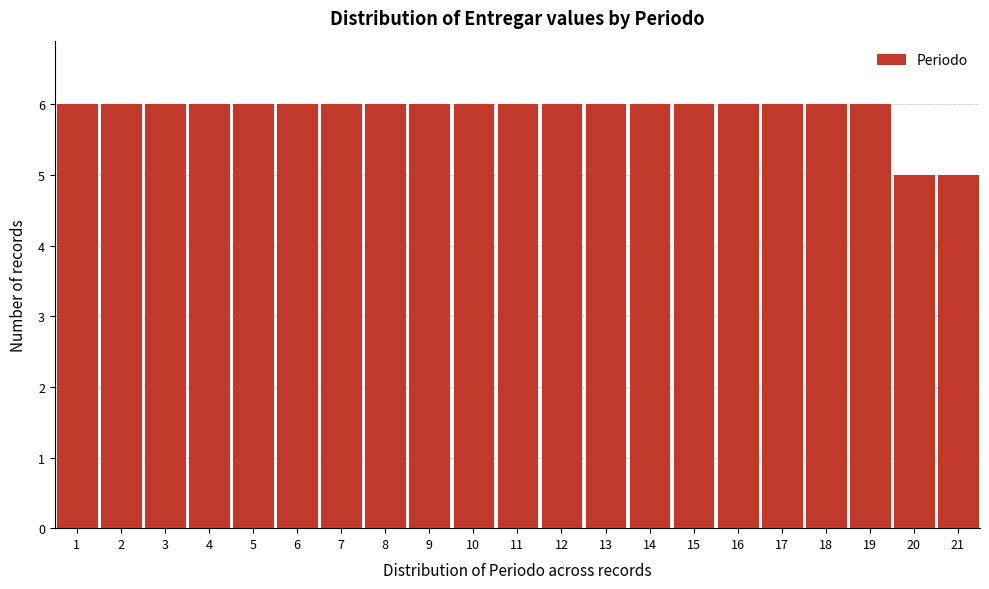

Reading left to right, transcribe this chart: for each bar, give the range it covers on the x-axis and its height. The values are not printed on the chart, so give them approximately, as read against the axis.

0.5 to 1.5: 6
1.5 to 2.5: 6
2.5 to 3.5: 6
3.5 to 4.5: 6
4.5 to 5.5: 6
5.5 to 6.5: 6
6.5 to 7.5: 6
7.5 to 8.5: 6
8.5 to 9.5: 6
9.5 to 10.5: 6
10.5 to 11.5: 6
11.5 to 12.5: 6
12.5 to 13.5: 6
13.5 to 14.5: 6
14.5 to 15.5: 6
15.5 to 16.5: 6
16.5 to 17.5: 6
17.5 to 18.5: 6
18.5 to 19.5: 6
19.5 to 20.5: 5
20.5 to 21.5: 5